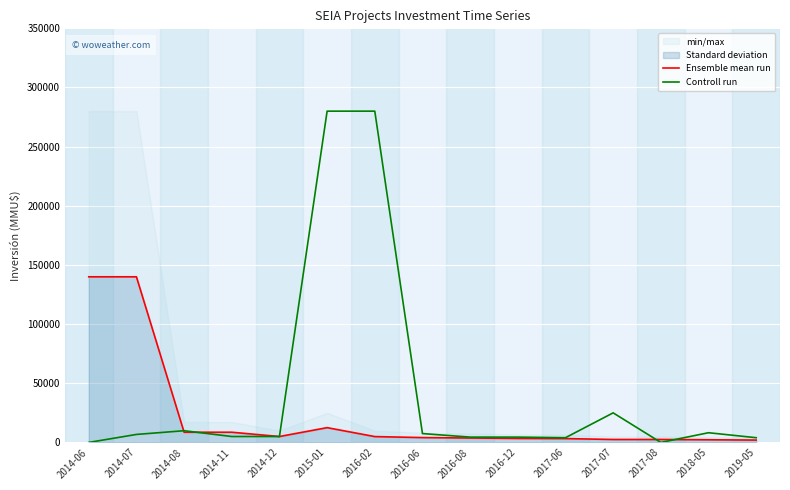

What is the lowest value of the Ensemble mean run series?

2000